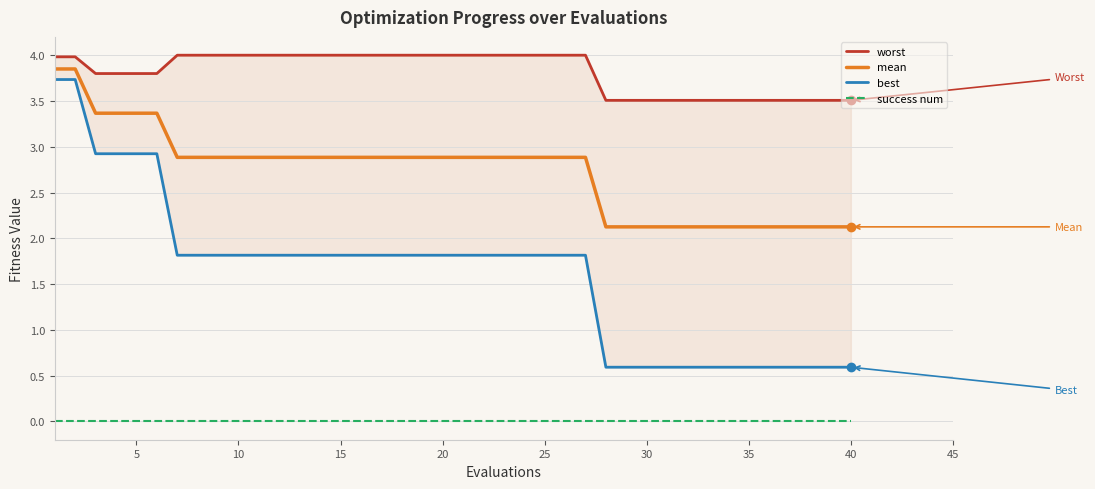

Is it true that success num equals 0.0 at 5?

True